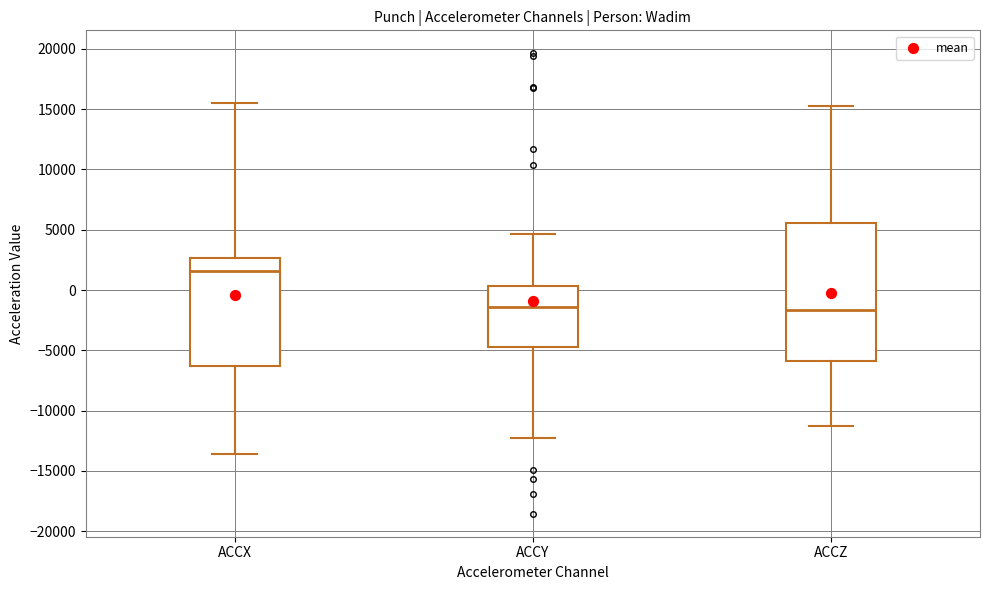

Where does the lower whisker of the box for ACCZ end on the y-axis? The values are not printed on the chart, so give them approximately, as read against the axis.

-11500